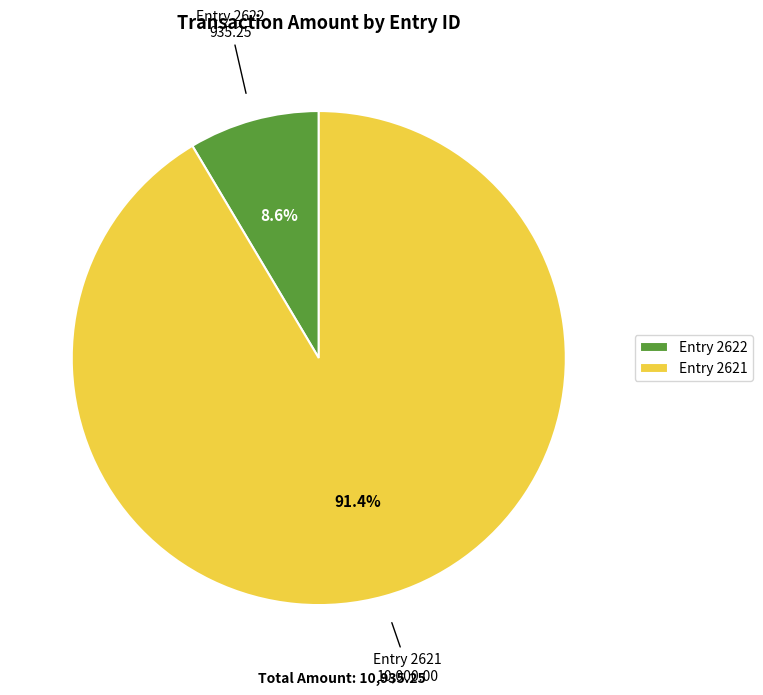

Count the number of slices in the pie.

2